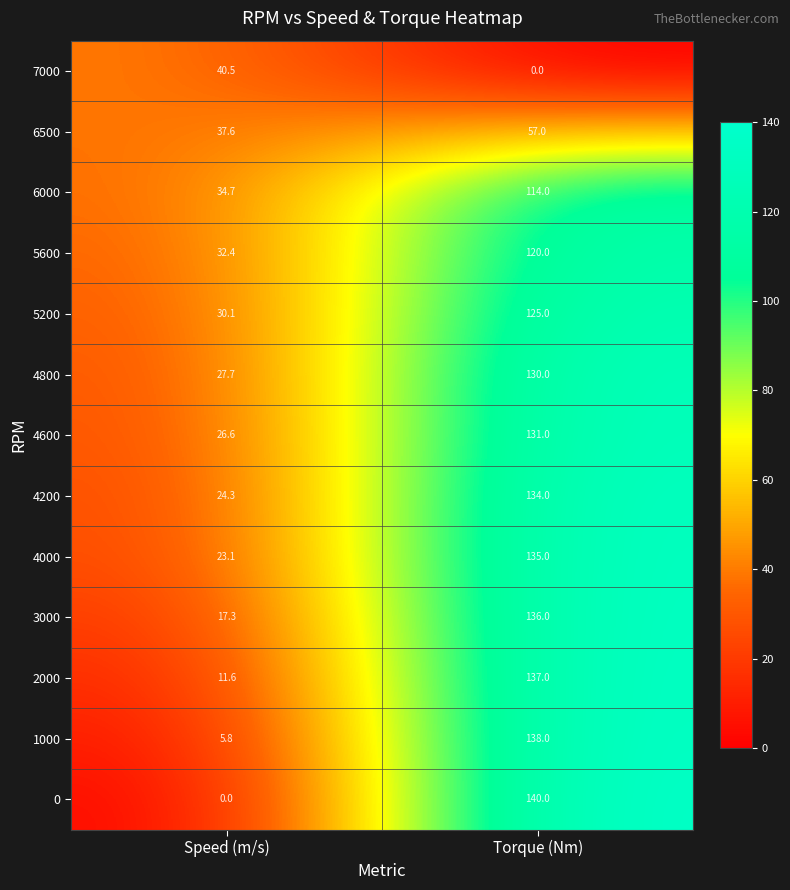

What is the difference between the maximum and minimum values in the 4800 series?

102.3